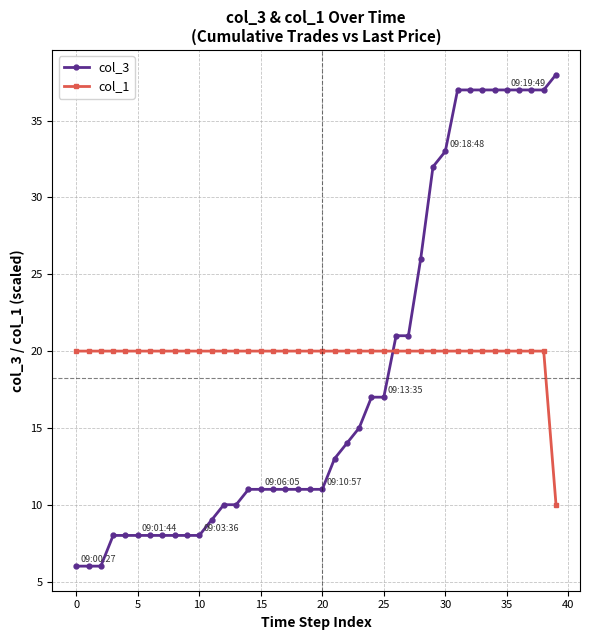

List the series in order of their overall mean, highest first.

col_1, col_3